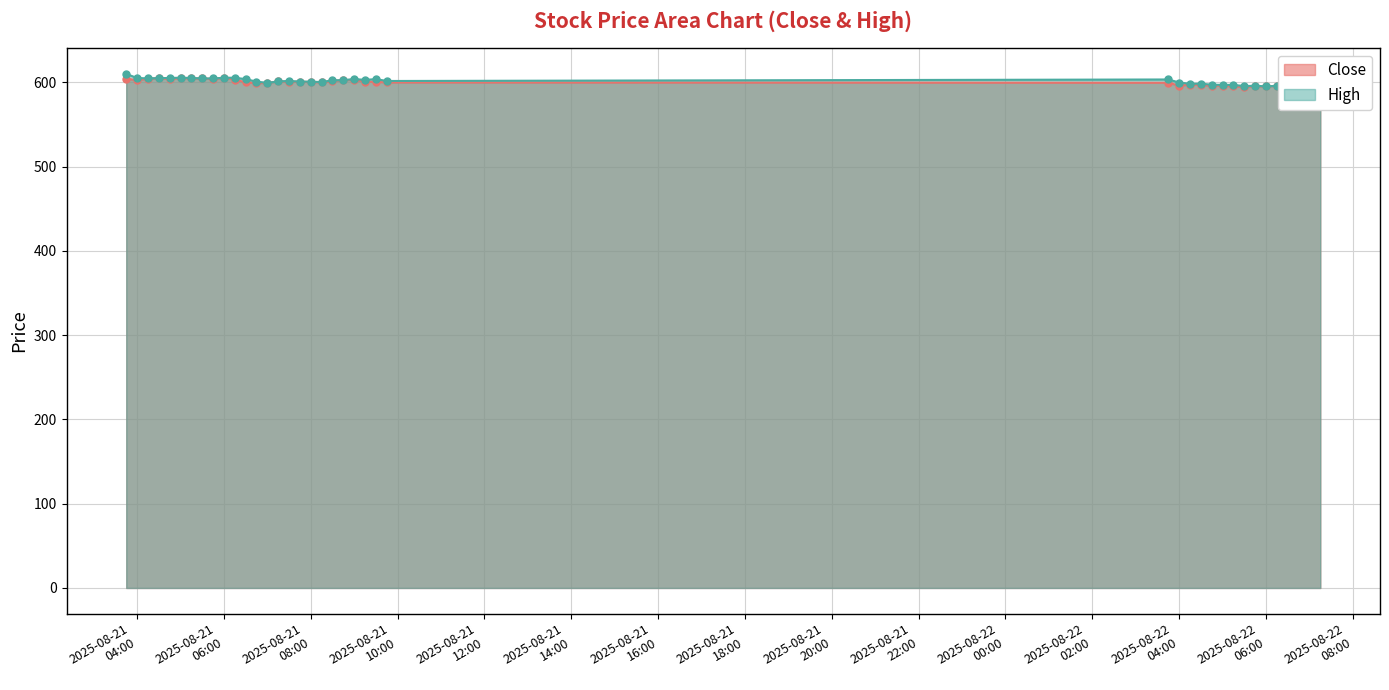

Where does the Close series first go above 600?

2025-08-21 03:45